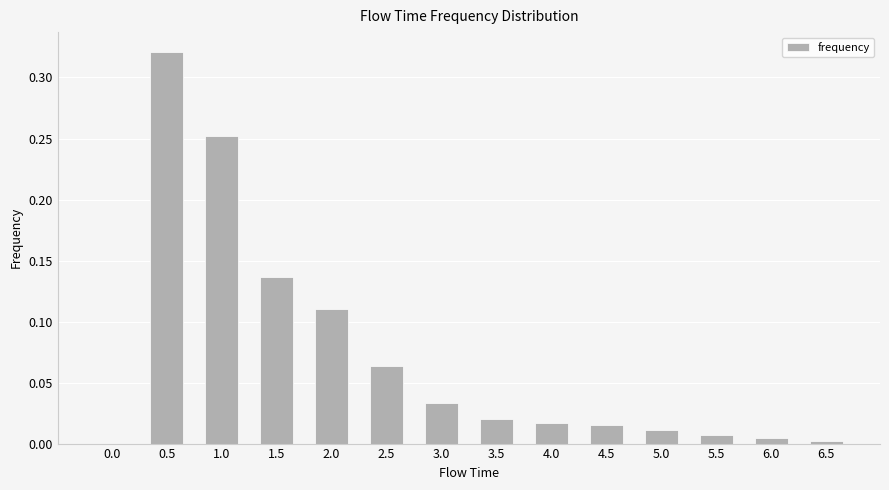

True or false: the data shows -0.1 at 0.0.

False